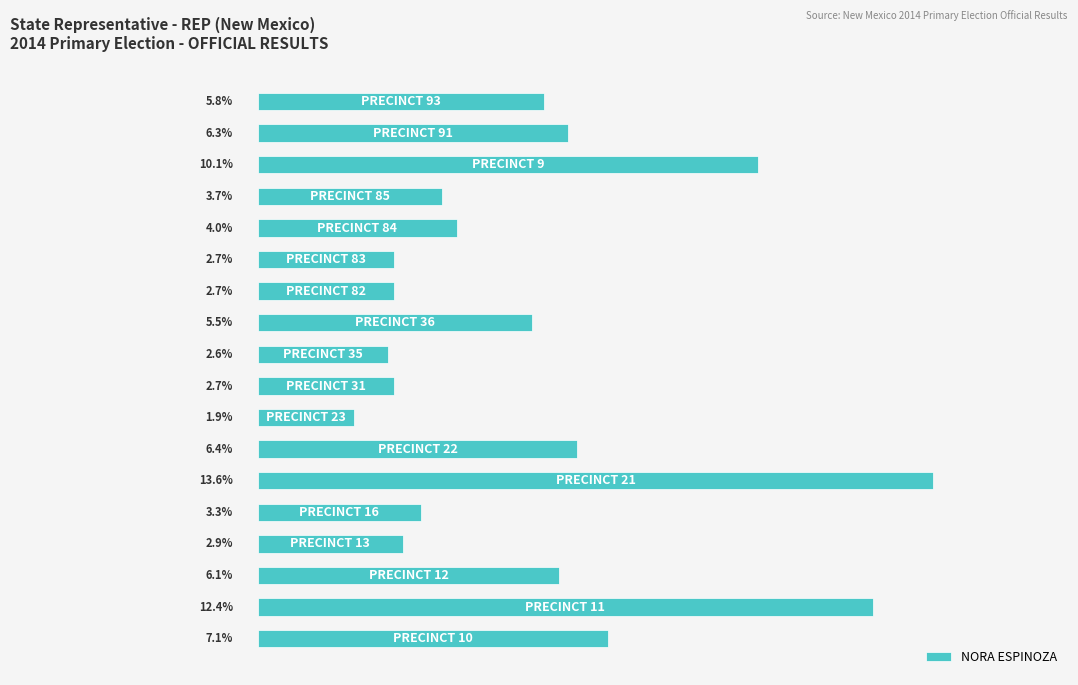

Are the bars horizontal?

Yes